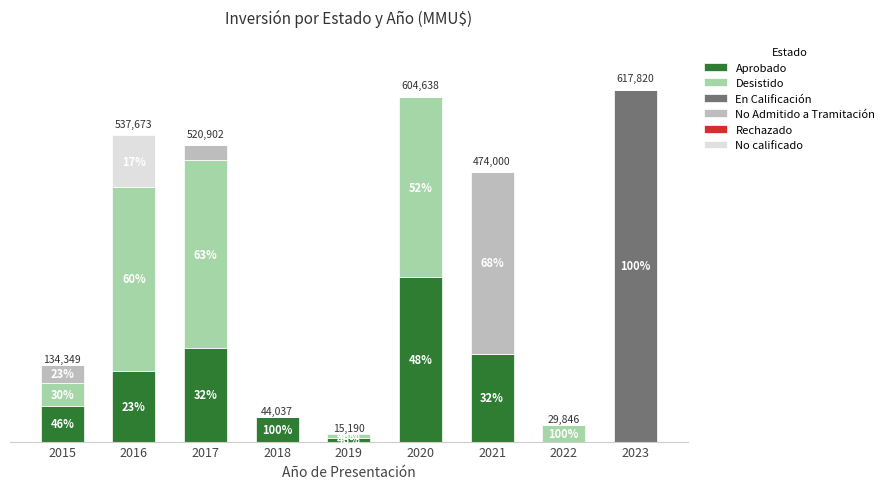

Which category has the lowest value in the Aprobado series?

2022